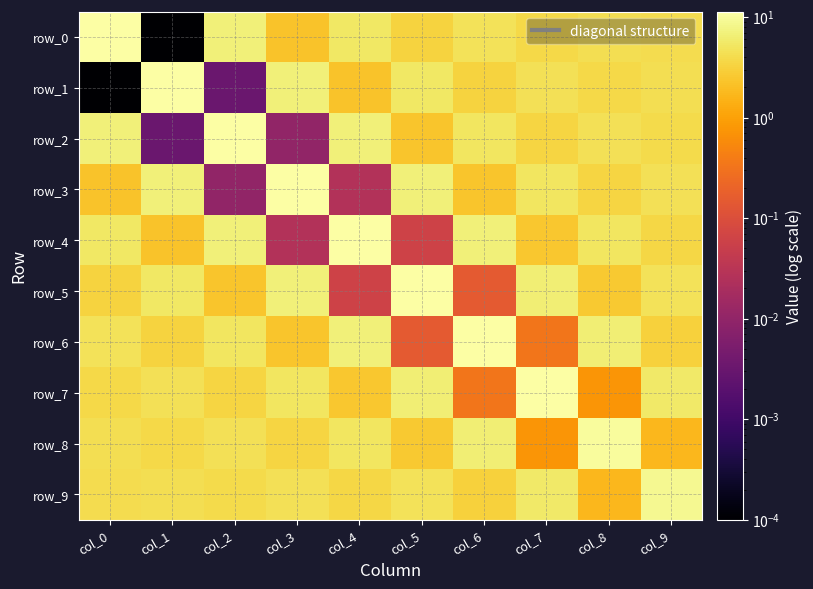

How many values in the row_2 series exceed 4?

5